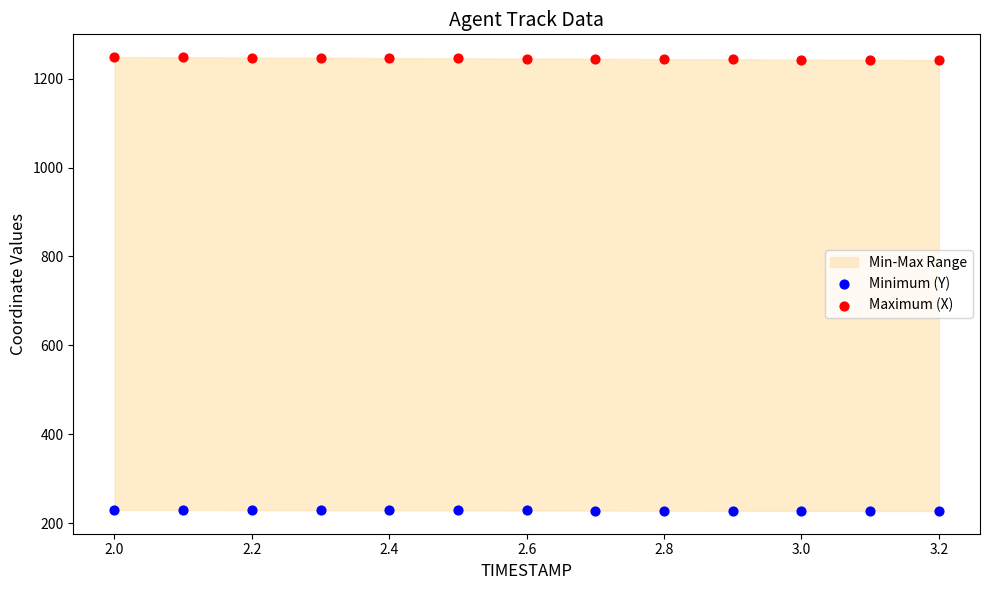

Which series reaches the minimum Y coordinate?

Minimum (Y)